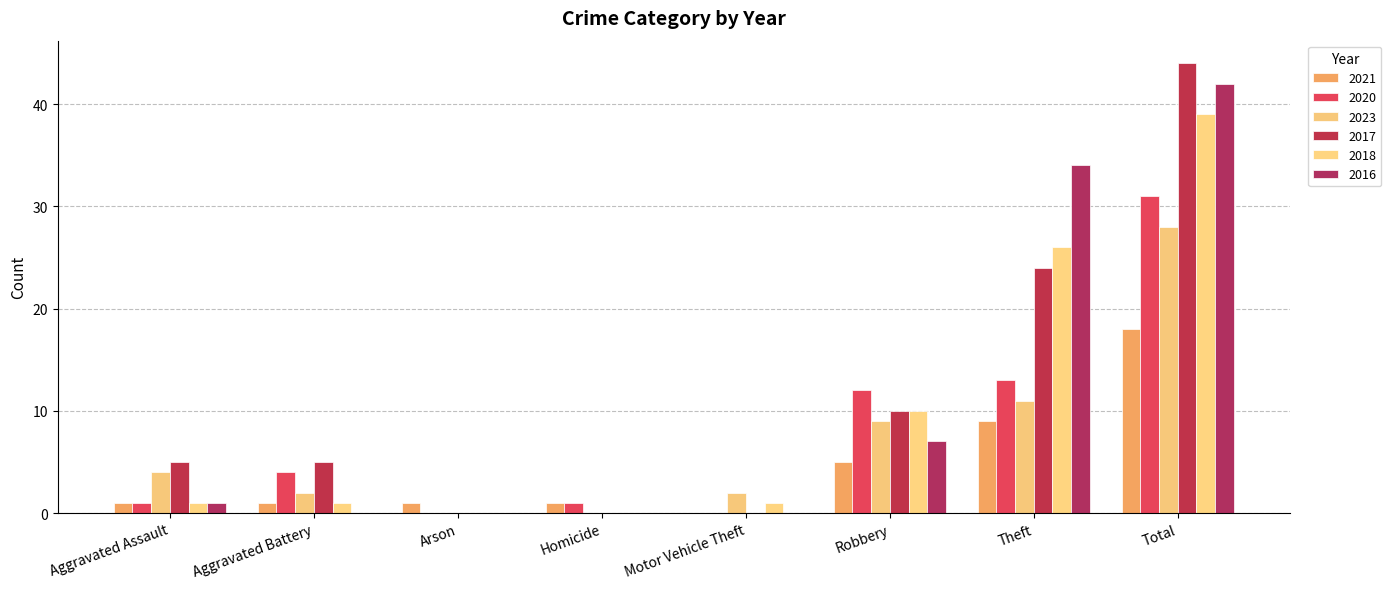

Which series has the widest spread of values?

2017